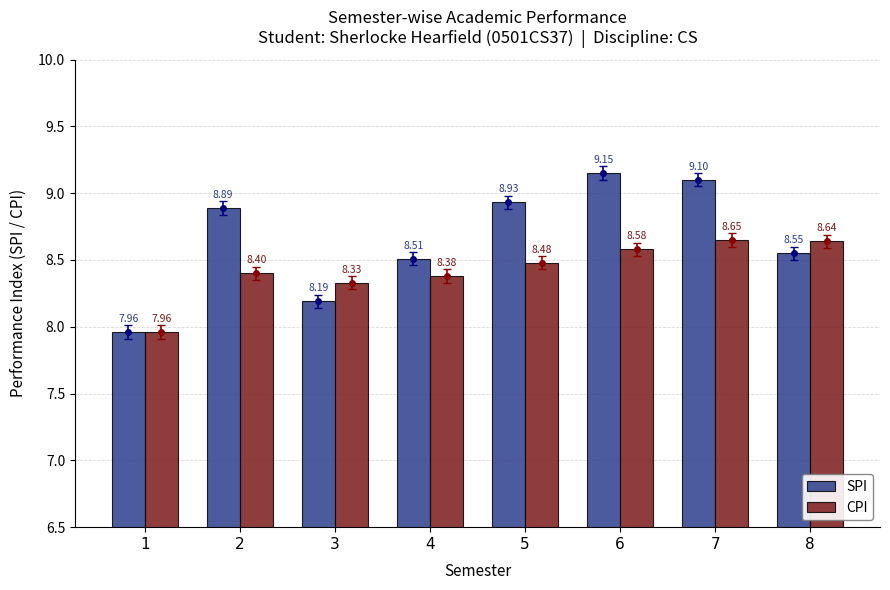

What is the approximate value of SPI at 4?

8.5